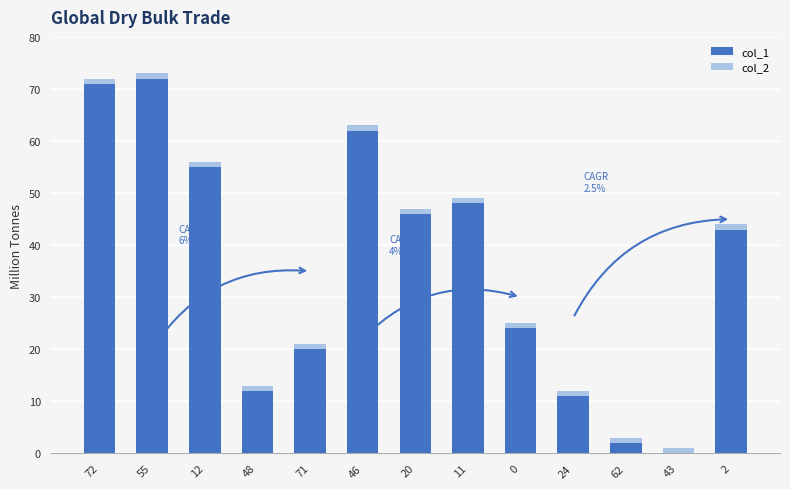

How many data points does each series have?

13